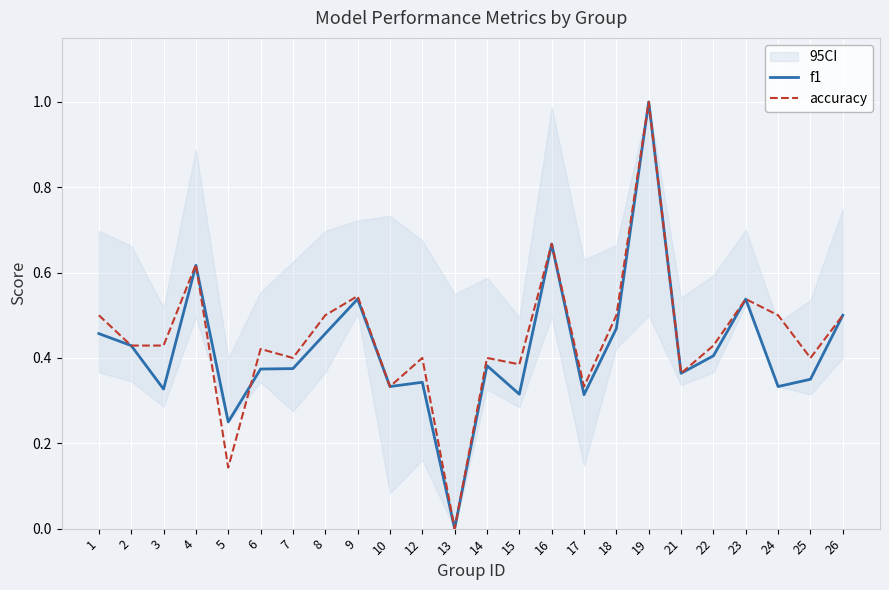

Which series has the widest spread of values?

f1